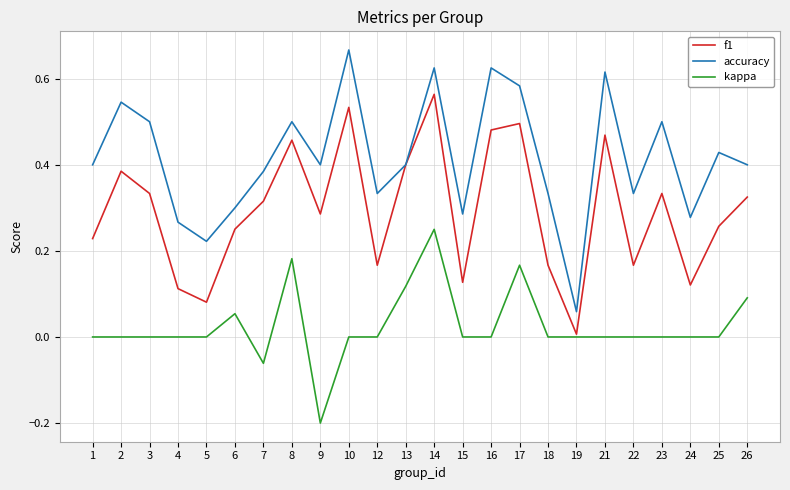

Between 12 and 19, which series saw the biggest shift?

accuracy